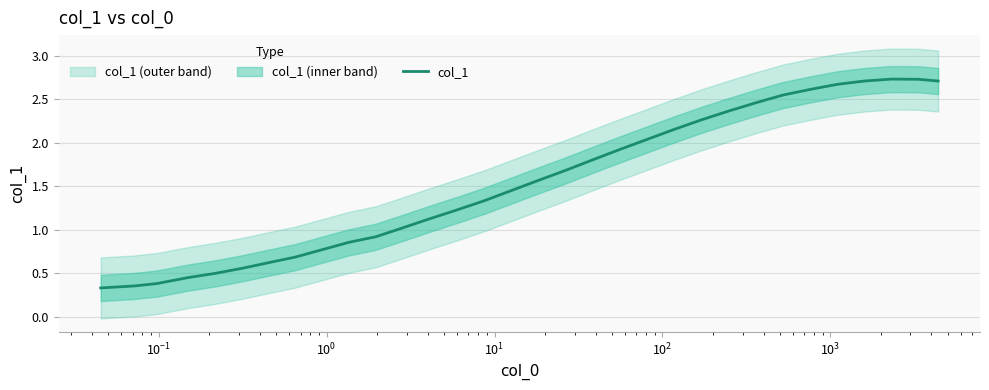

How many values are below 1?

10